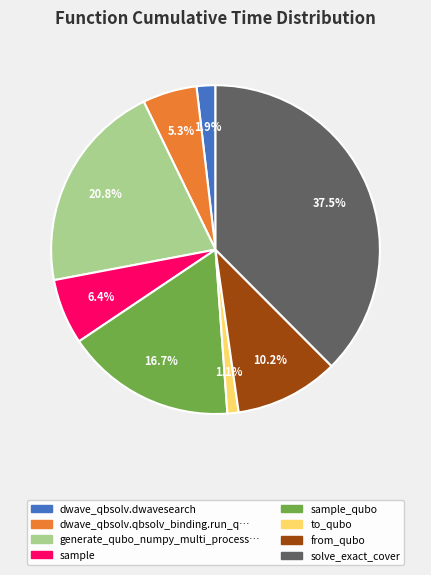

Is there any slice that represents more than half of the pie?

No